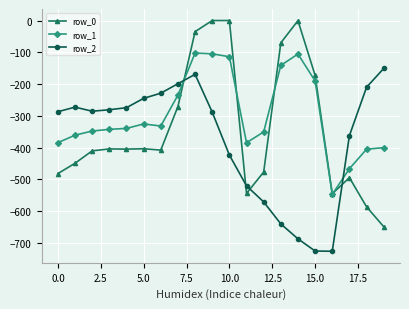

What is the value of the row_2 point at the 11th from the left?

-423.5